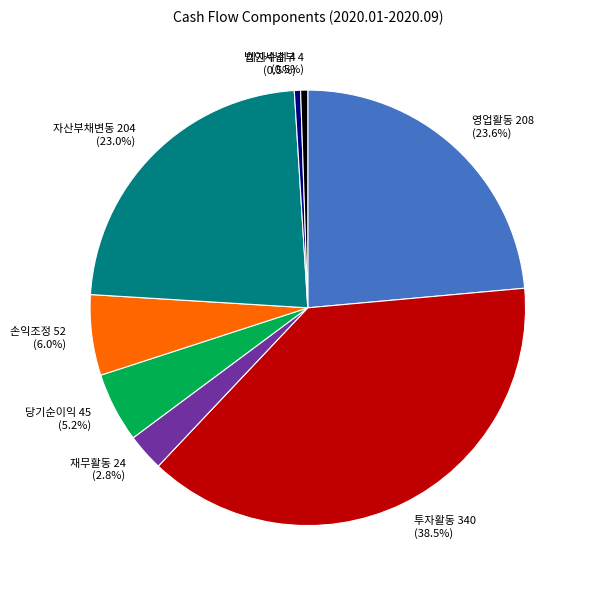

Which has a higher value, 법인세납부 4 (0.5%) or 영업활동 208 (23.6%)?

영업활동 208 (23.6%)